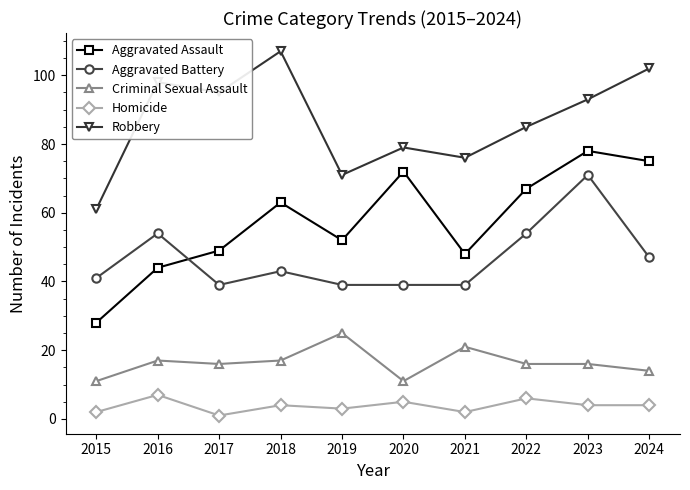

Reading right to left, list all the values displayed in this chart.

Aggravated Assault: 2024=75	2023=78	2022=67	2021=48	2020=72	2019=52	2018=63	2017=49	2016=44	2015=28
Aggravated Battery: 2024=47	2023=71	2022=54	2021=39	2020=39	2019=39	2018=43	2017=39	2016=54	2015=41
Criminal Sexual Assault: 2024=14	2023=16	2022=16	2021=21	2020=11	2019=25	2018=17	2017=16	2016=17	2015=11
Homicide: 2024=4	2023=4	2022=6	2021=2	2020=5	2019=3	2018=4	2017=1	2016=7	2015=2
Robbery: 2024=102	2023=93	2022=85	2021=76	2020=79	2019=71	2018=107	2017=95	2016=98	2015=61